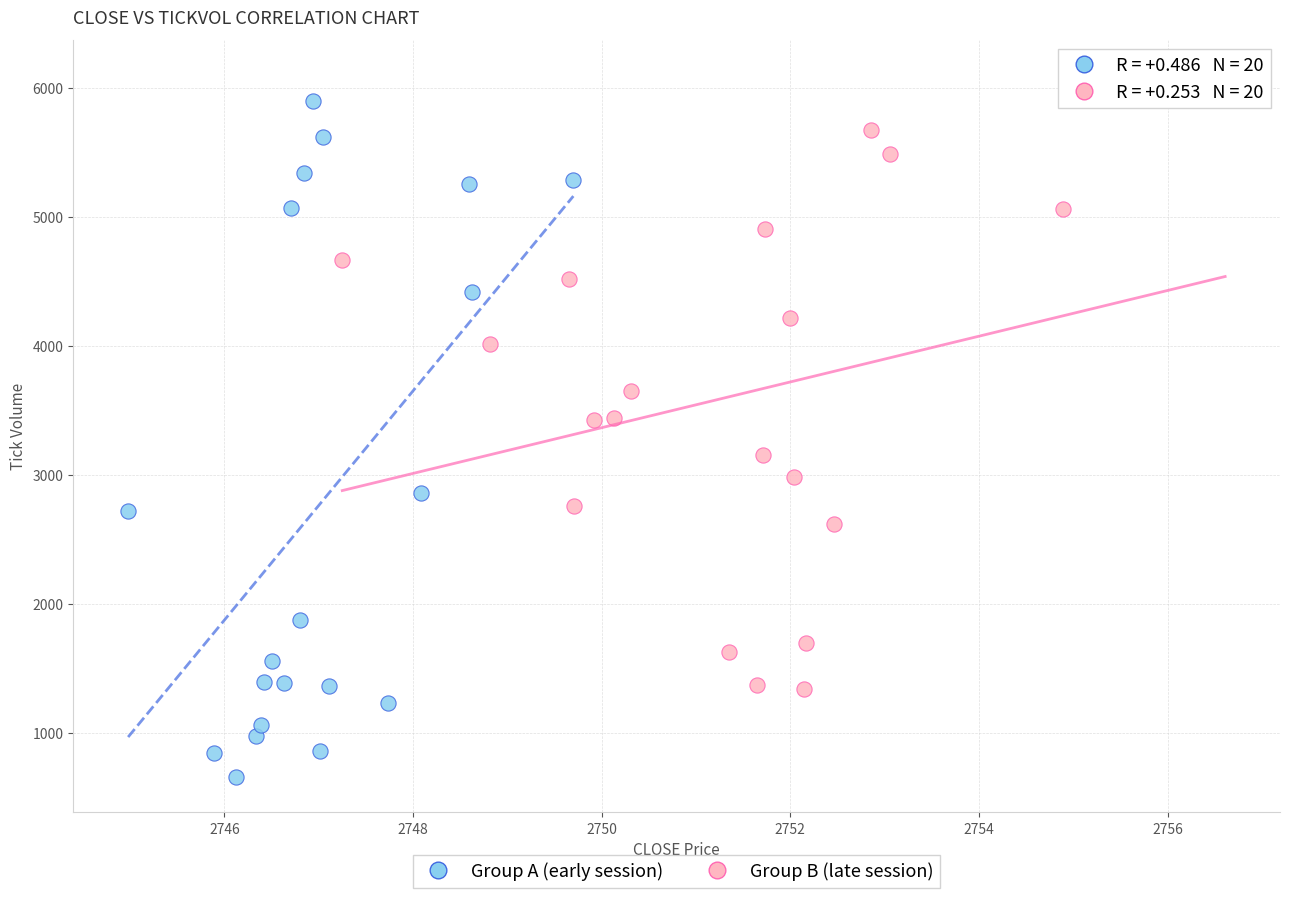

Which series has the widest spread of Y values?

Group A (early session)